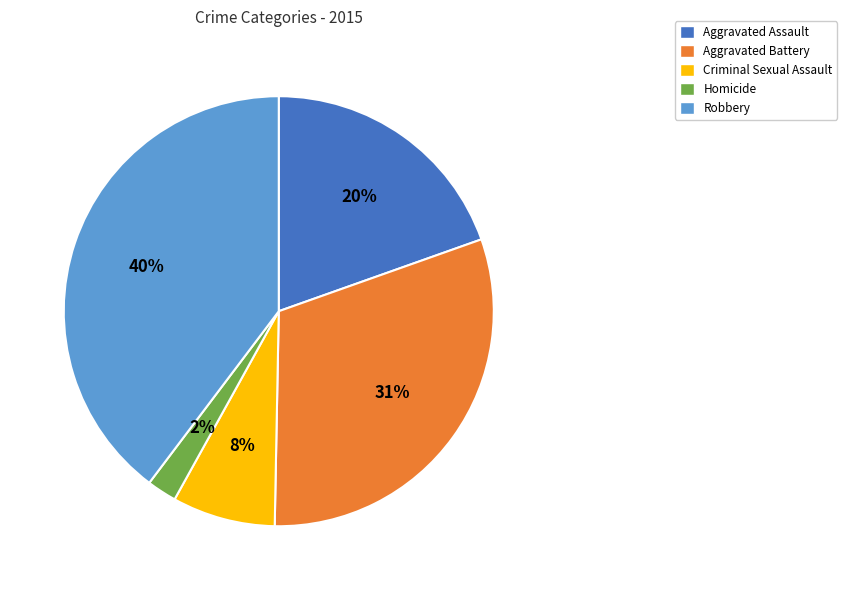

Does Aggravated Assault represent more than half of the total?

No